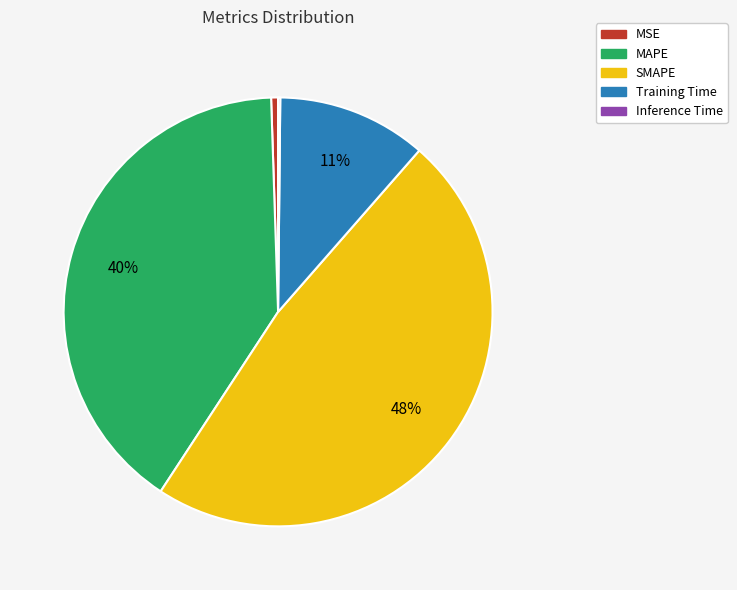

Is the sum of MSE and MAPE greater than half?

No